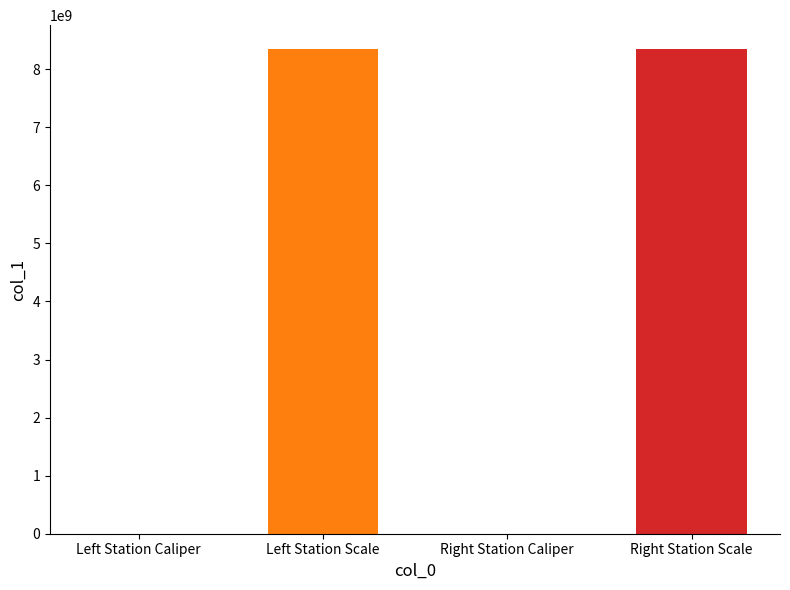

What is the maximum value shown in the chart?

8340107097